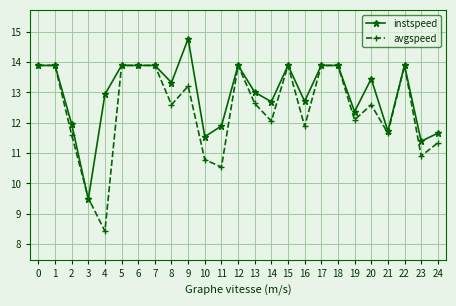

What is the minimum value for instspeed?

9.5